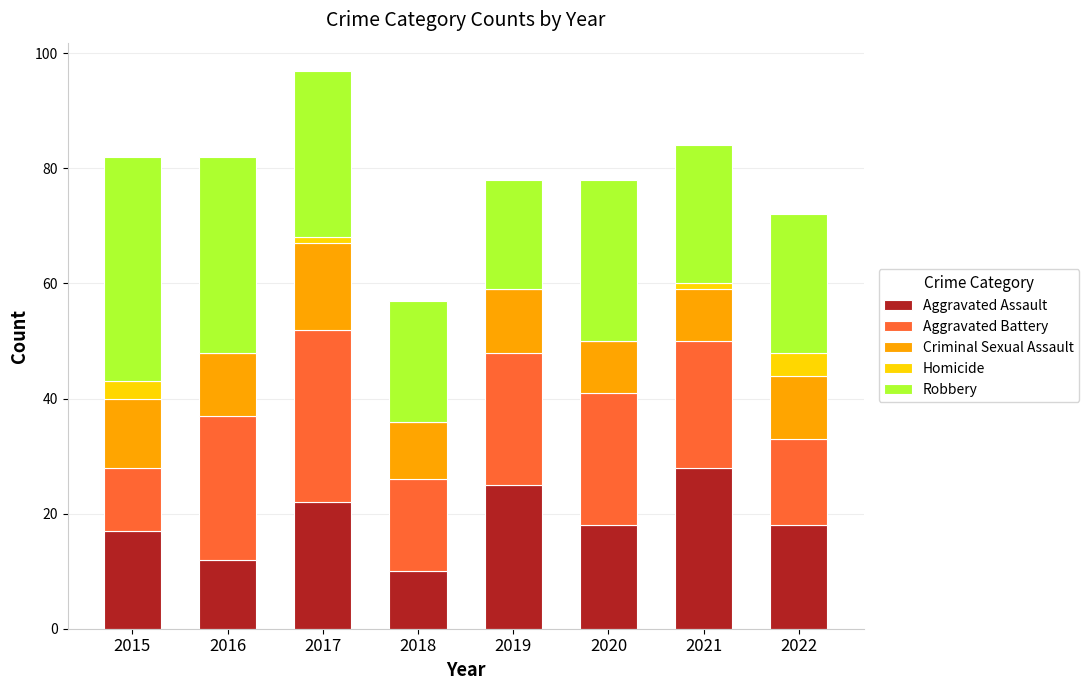

What are all the series names shown in the legend?

Aggravated Assault, Aggravated Battery, Criminal Sexual Assault, Homicide, Robbery